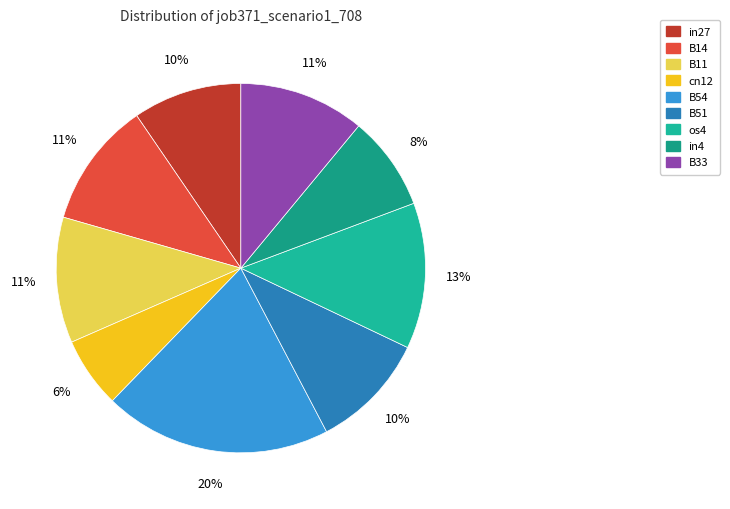

Is there any slice that represents more than half of the pie?

No